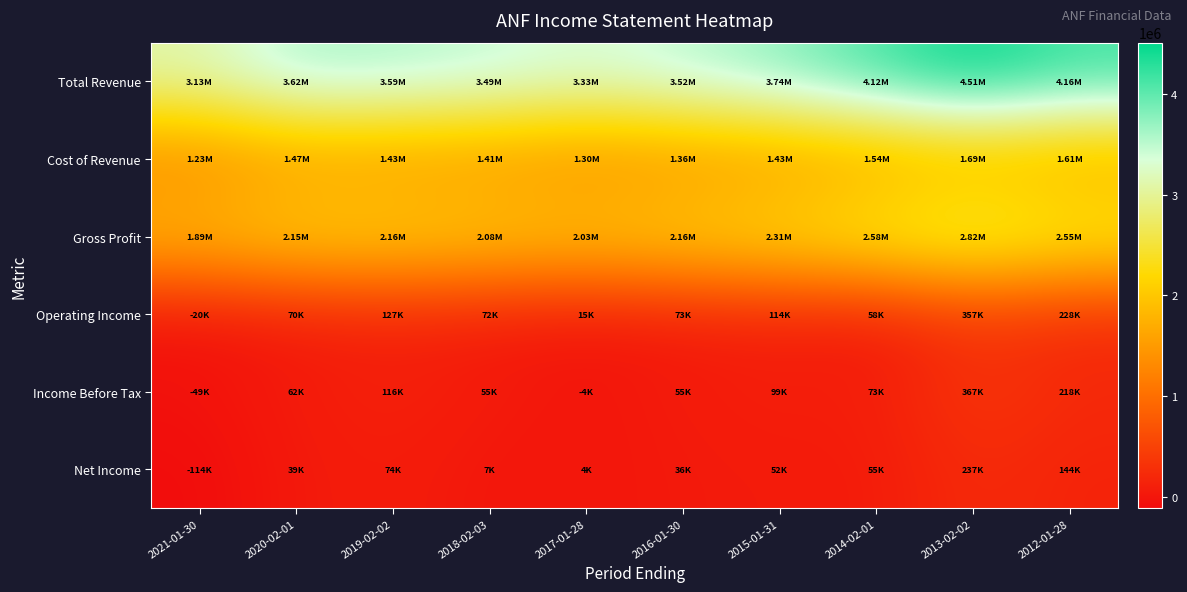

Which series has the largest total across all categories?

Total Revenue